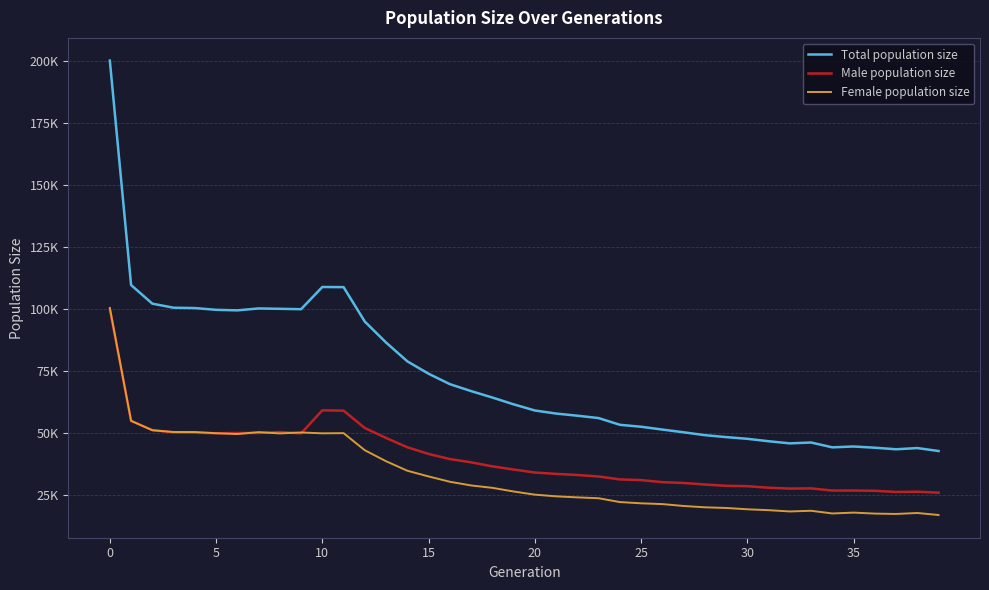

Is this an area chart (filled region under the line)?

No